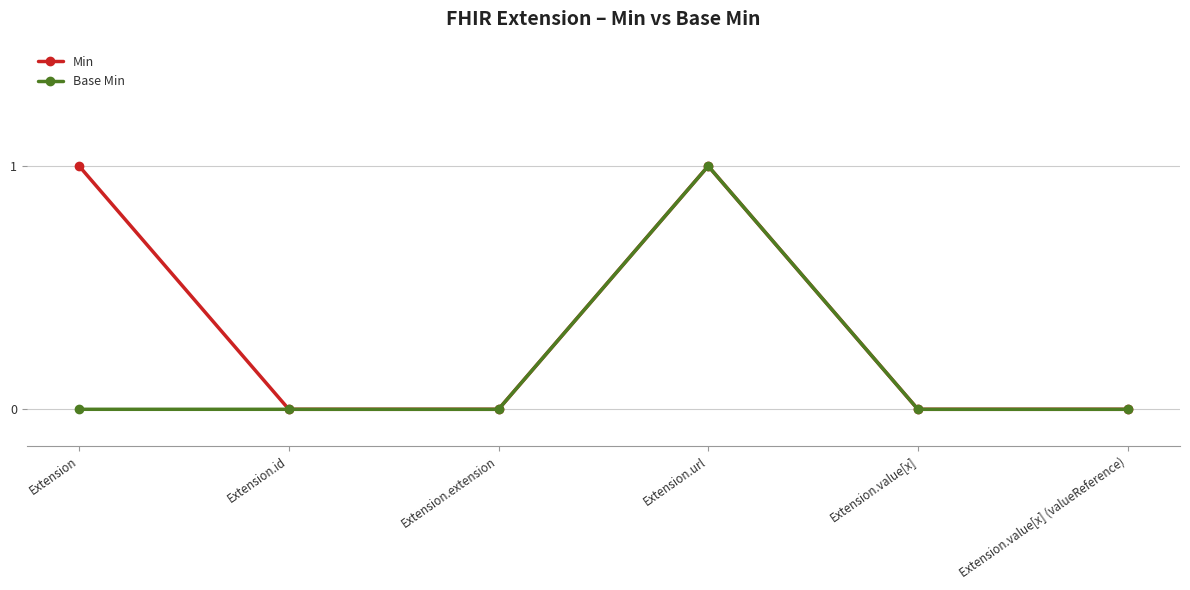

What position from the right is Extension?

6